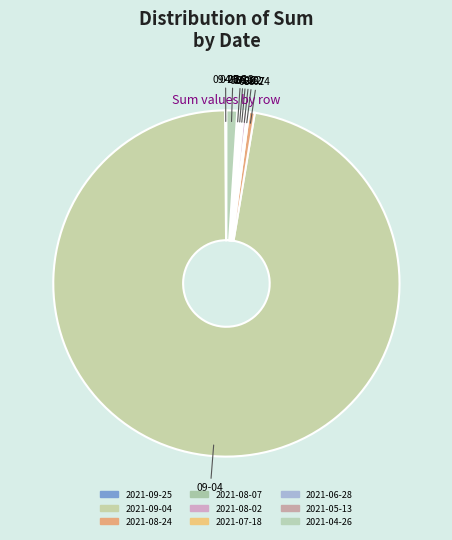

What is the majority slice?

2021-09-04